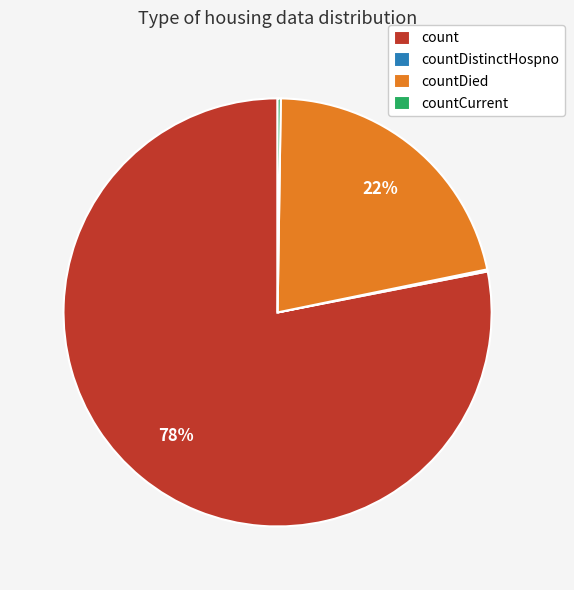

To the nearest percent, what portion does count represent?

78%